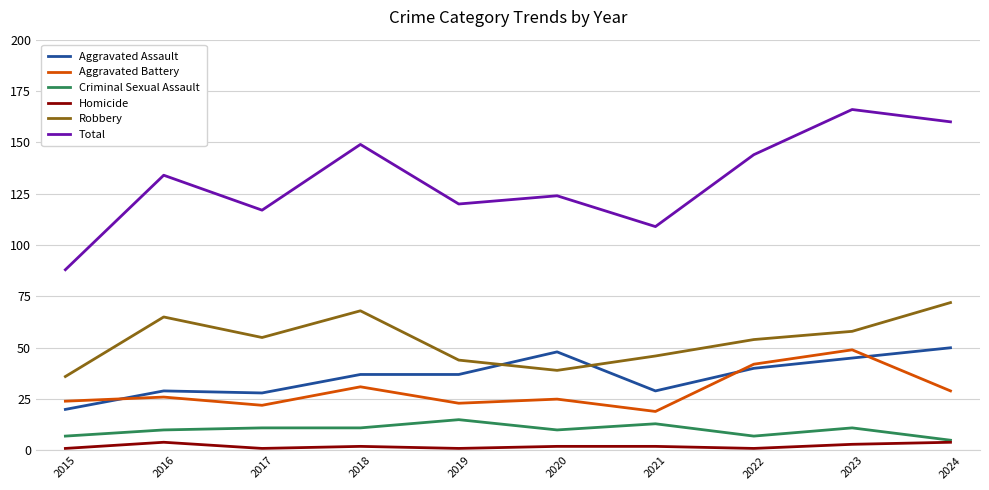

Which series has the largest range (max minus min)?

Total